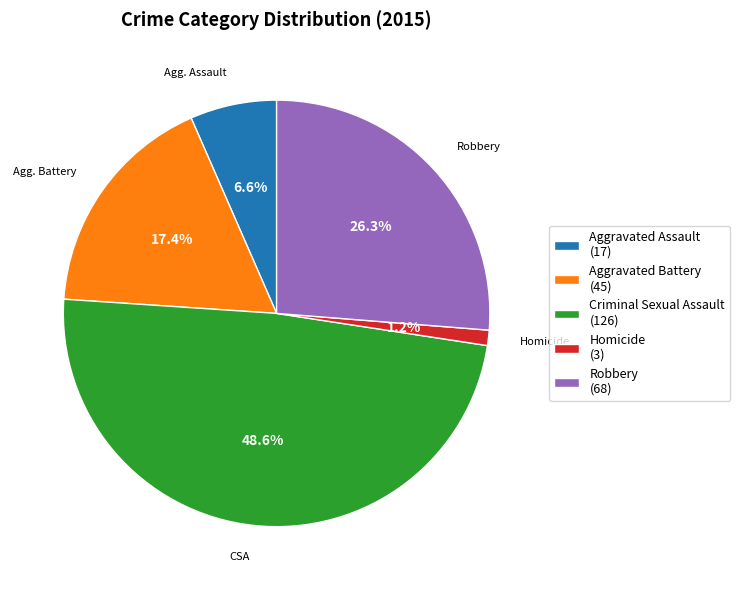

Is there a majority slice in this chart?

No